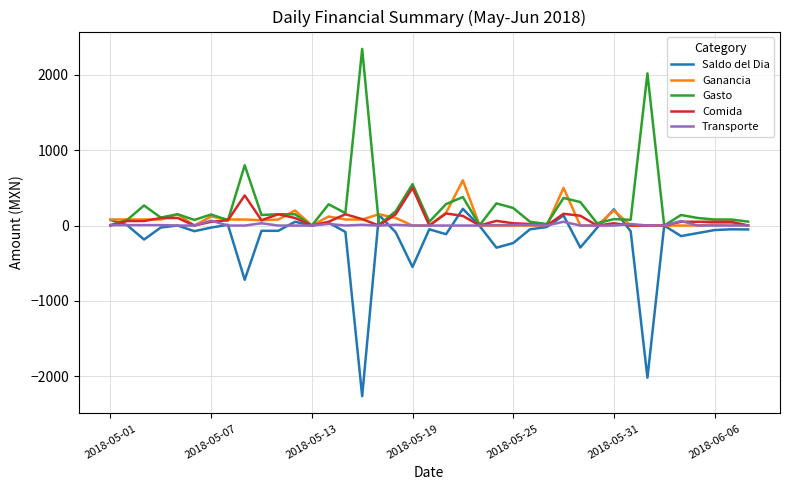

What is the highest value of the Ganancia series?

600